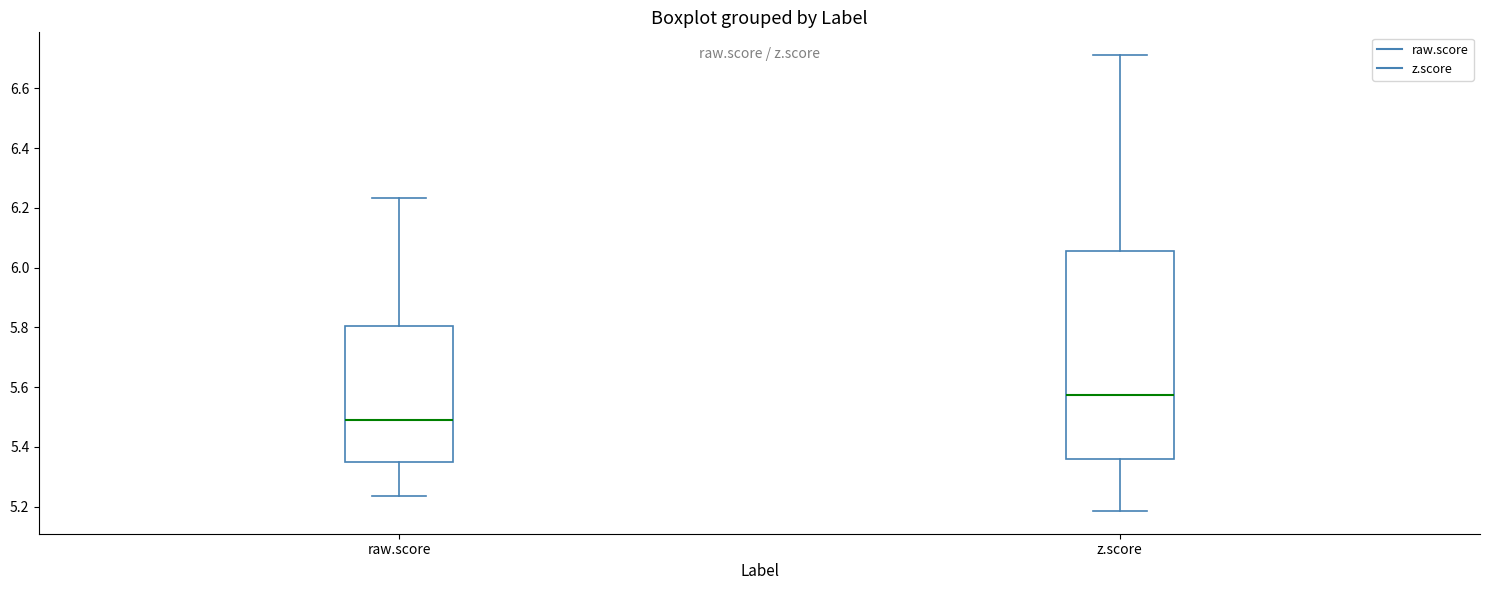

Which box's median line is the highest?

z.score